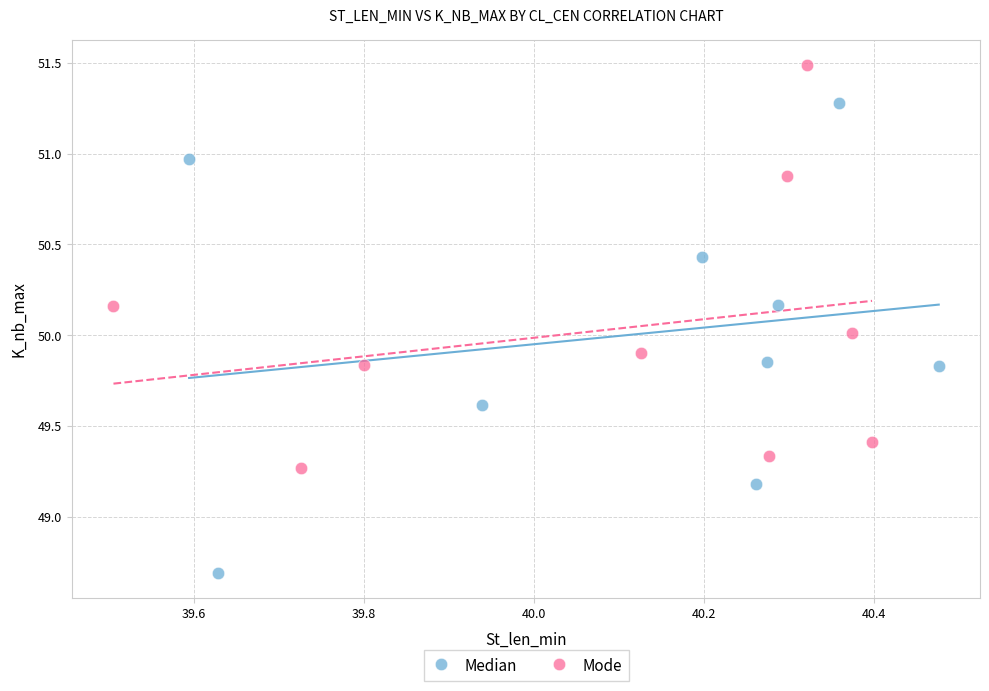

Which series has the largest Y range (max minus min)?

Median